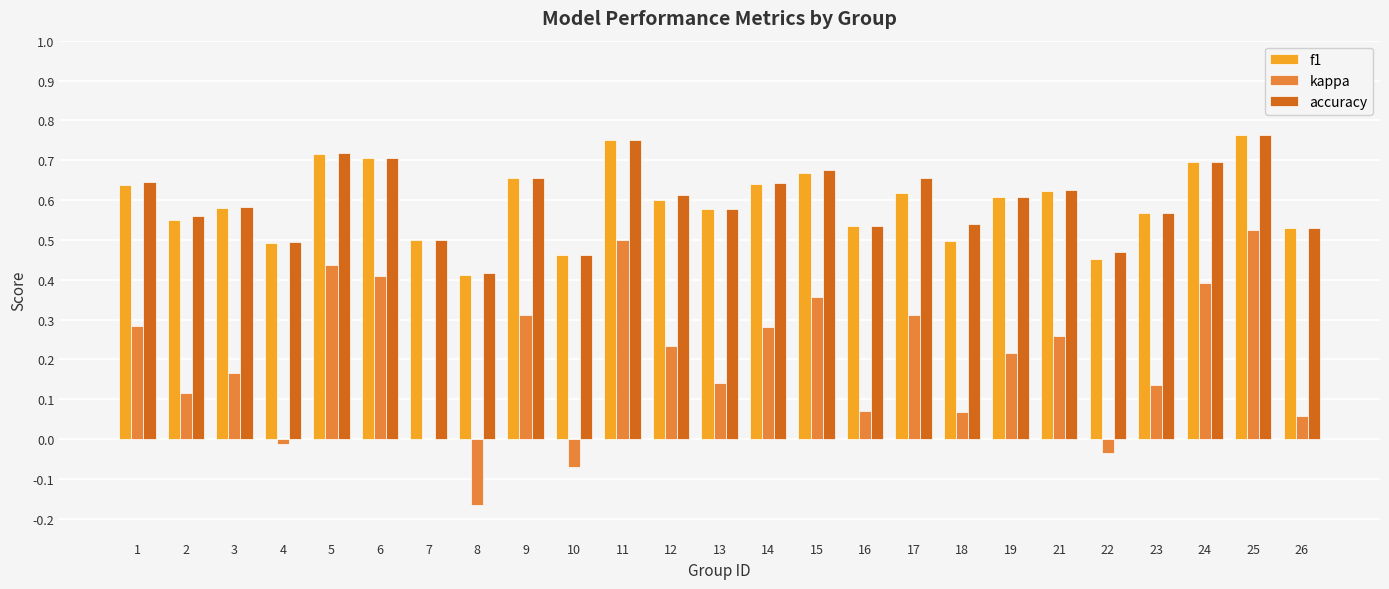

Which series has the widest spread of values?

kappa